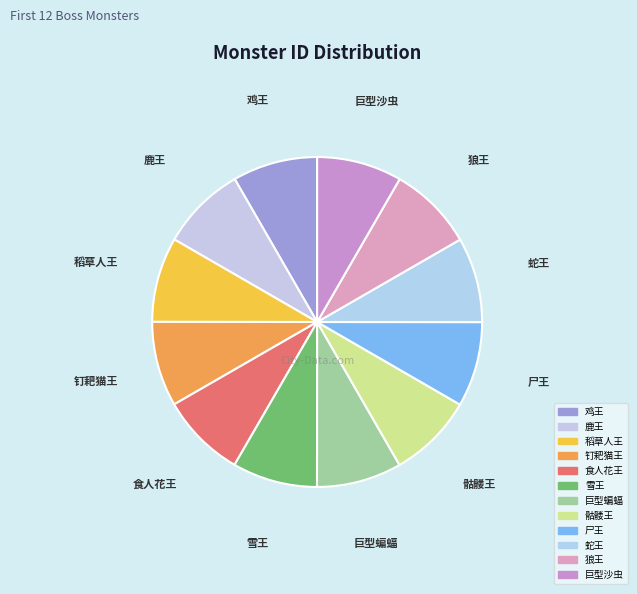

How many segments does this pie chart have?

12